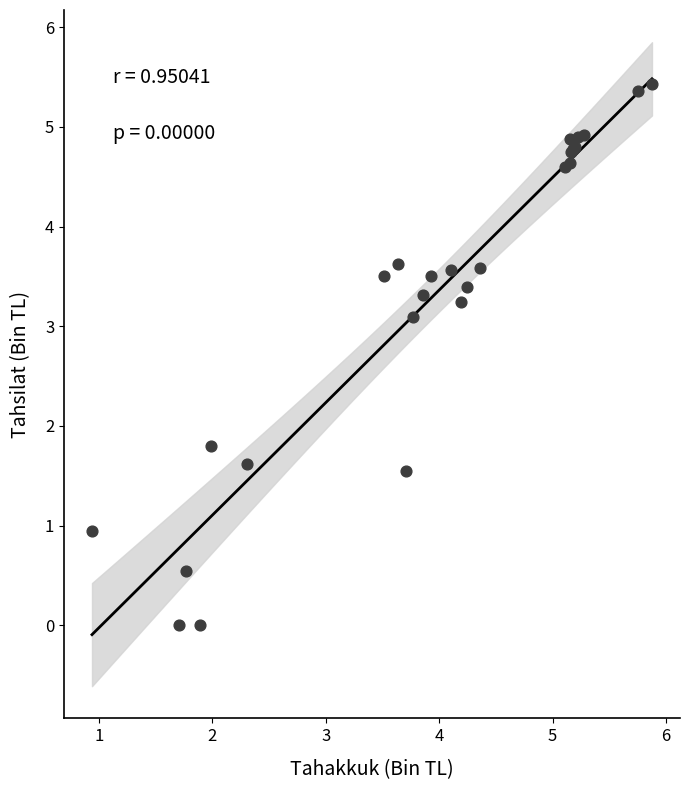

What Y value in the scatter plot is closest to 2?

1.8